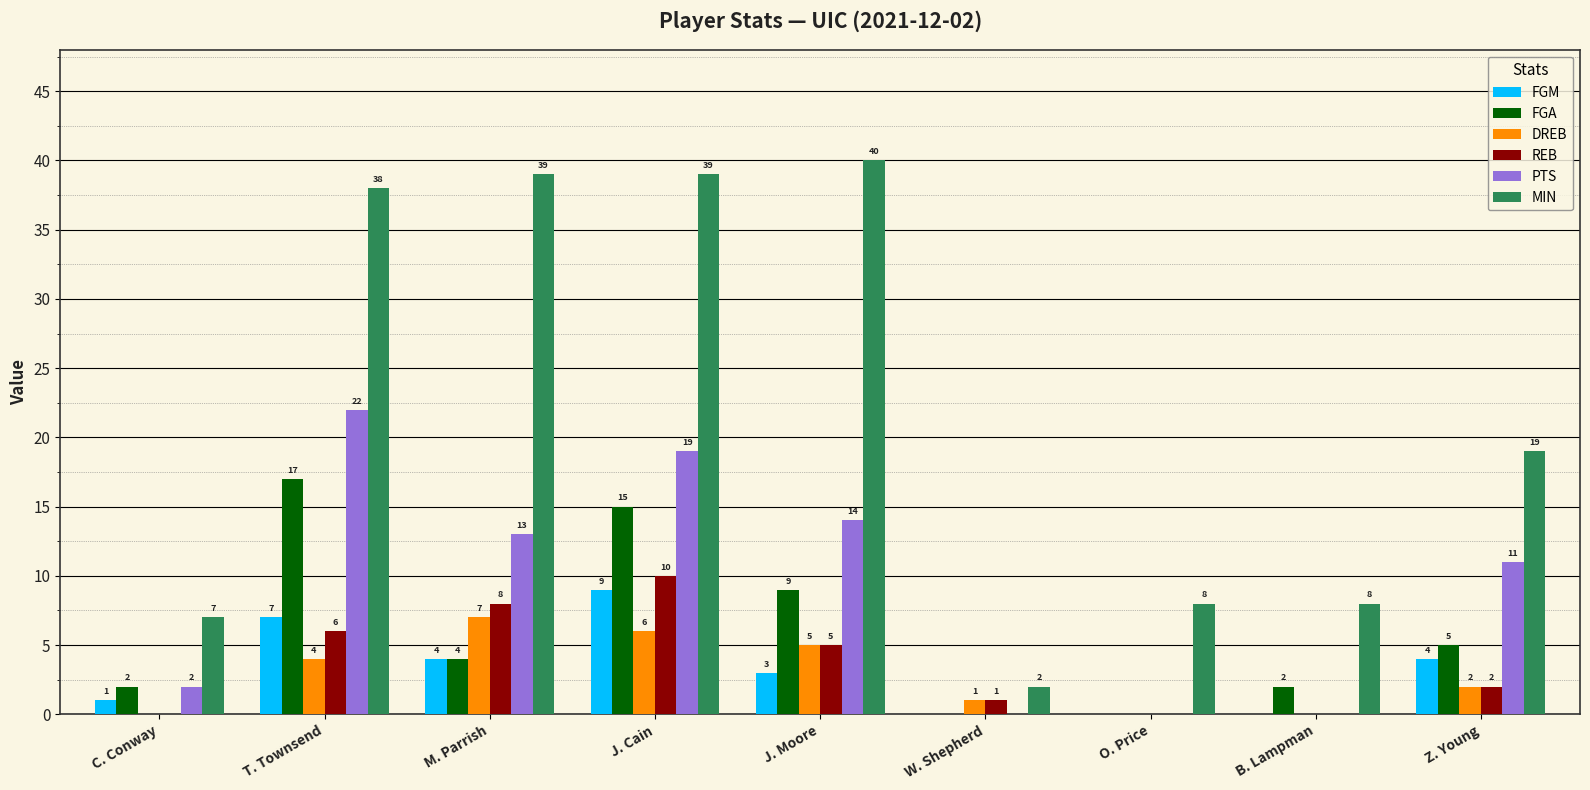

Is it true that PTS equals 11 at Z. Young?

True